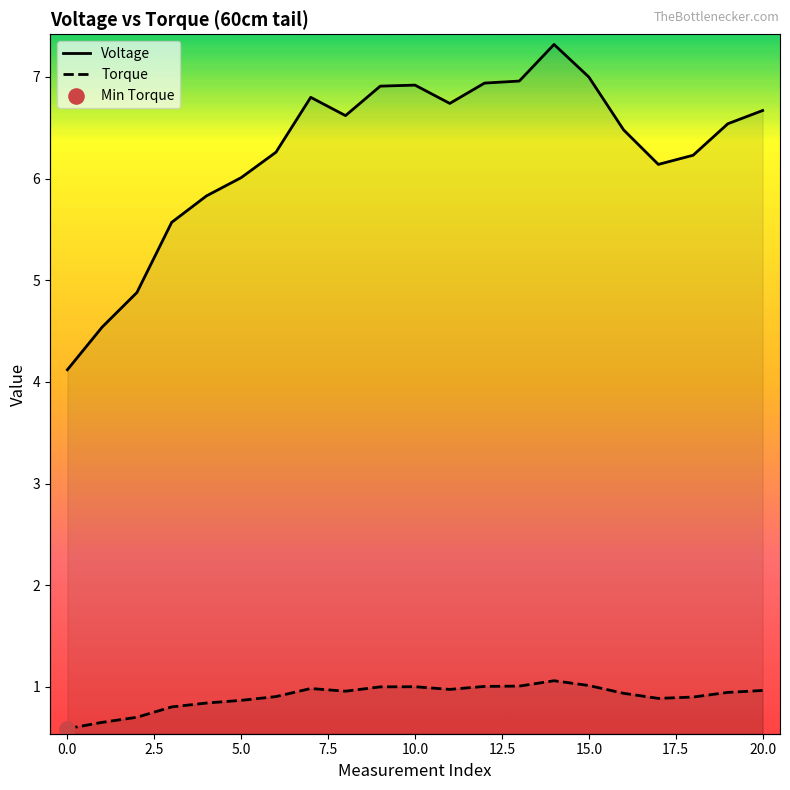

At which category is the sum across all series the highest?

14